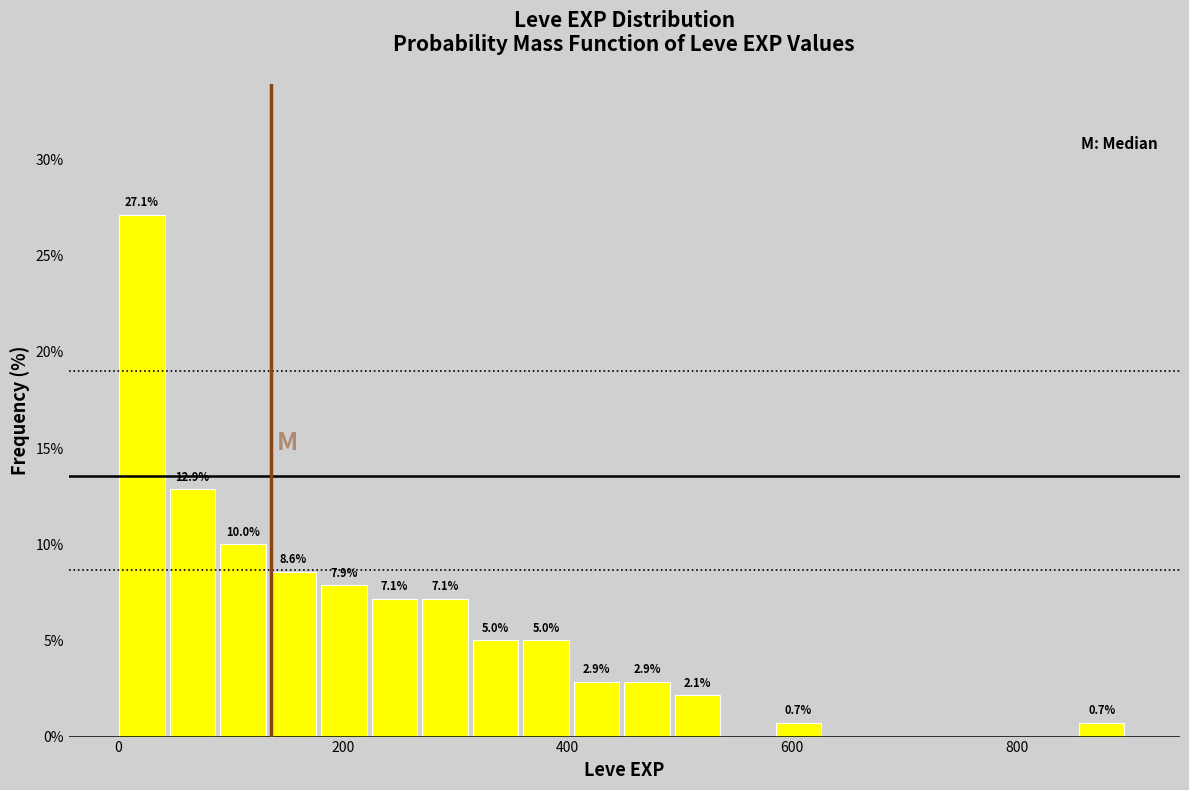

Around what value on the x-axis is the tallest bar? Give the approximate position of its centre, as read against the axis.

20